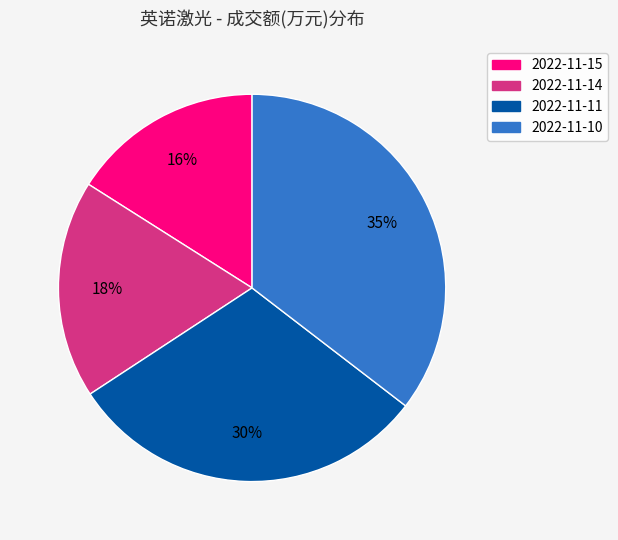

The 2022-11-14 slice represents 18% of the pie. True or false?

True